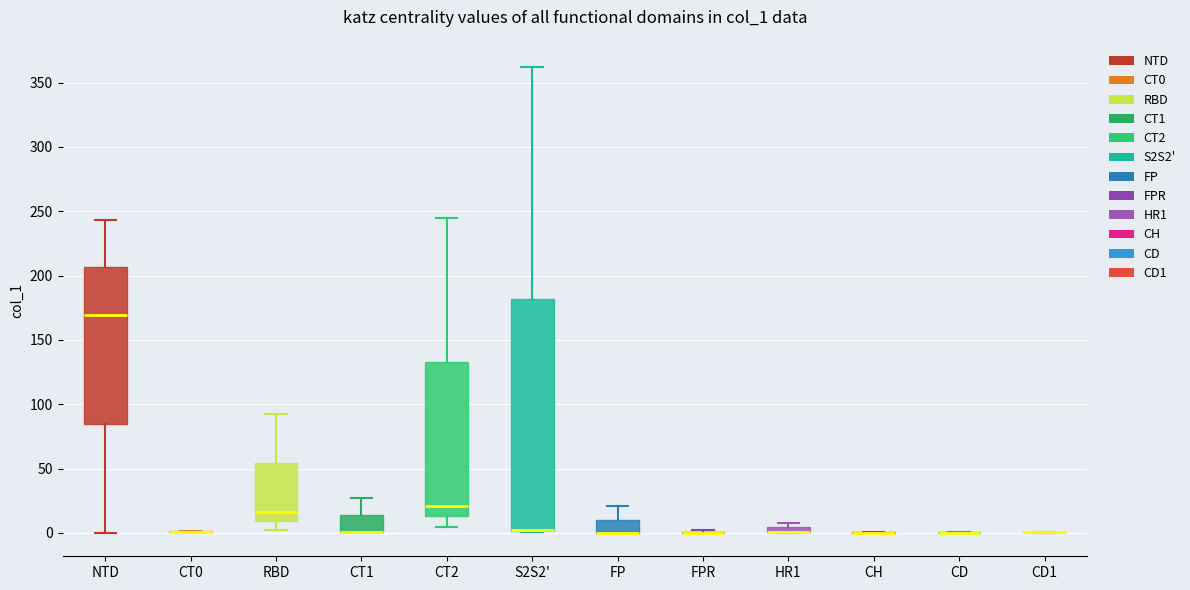

Which box is the tallest, from its lower edge to its upper edge?

S2S2'